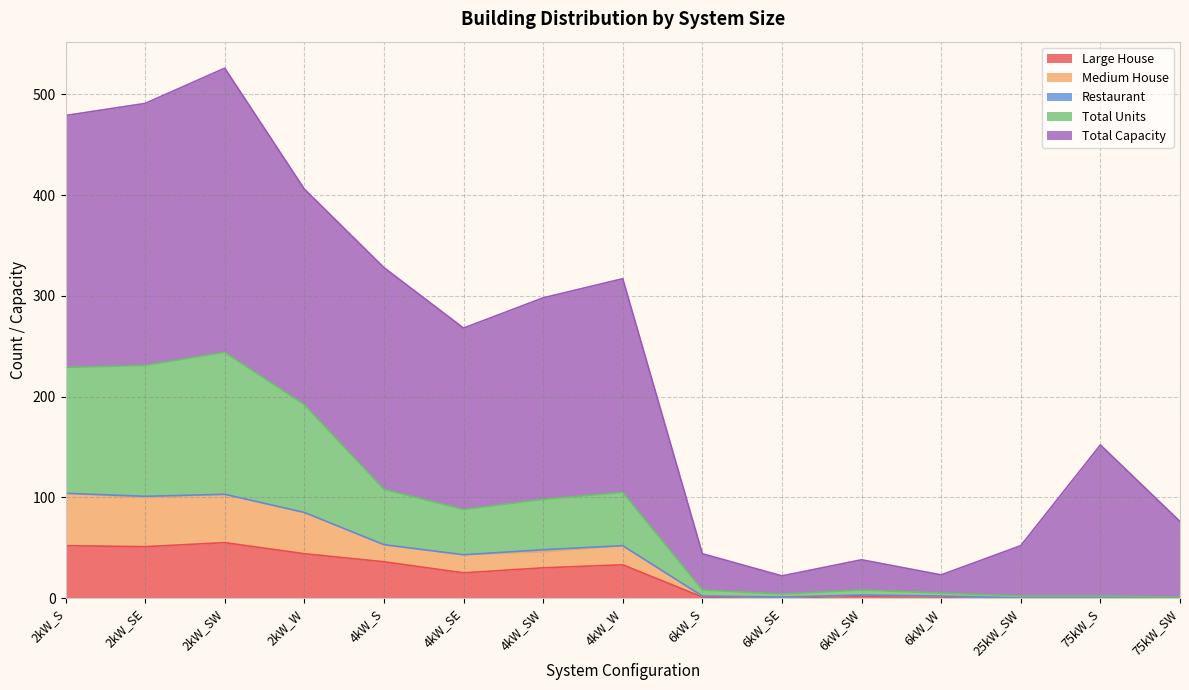

Does the chart have visible grid lines?

Yes